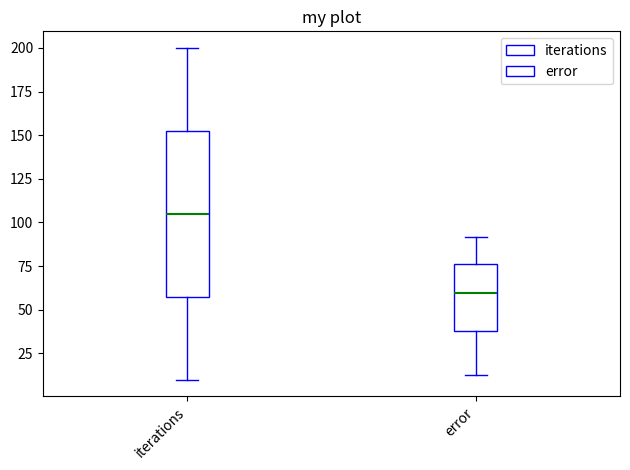

Which box has the lowest median line?

error